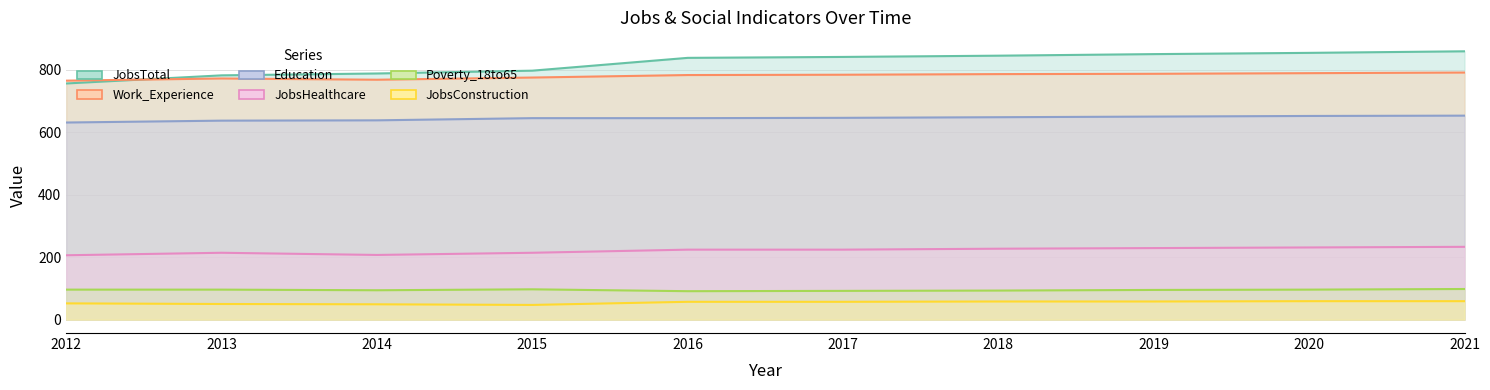

Is the value of JobsHealthcare at 2015 greater than the value of JobsConstruction at 2020?

Yes